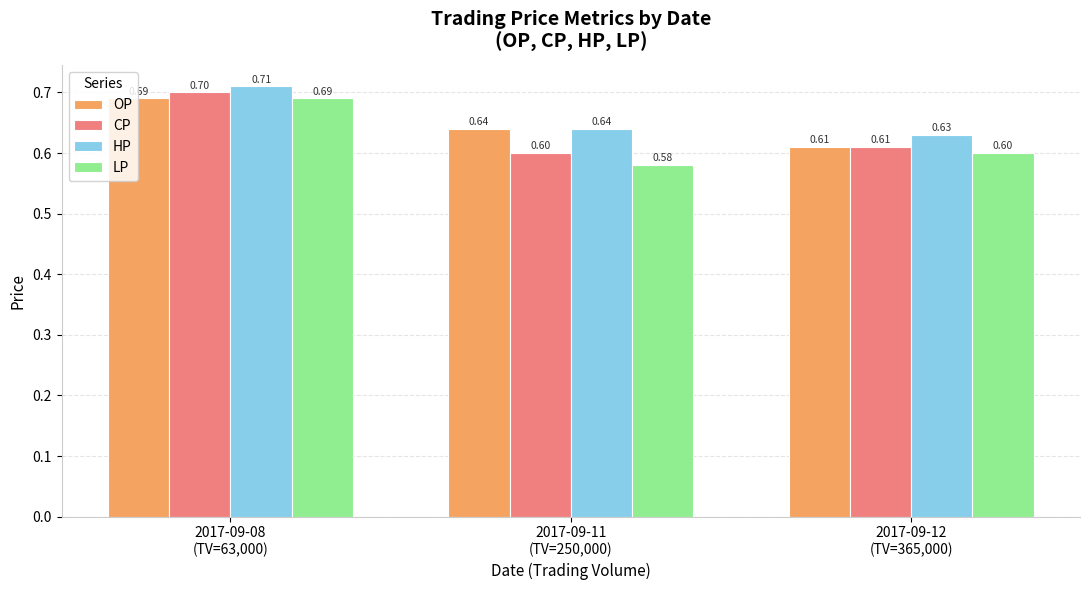

Count the number of data series in this chart.

4